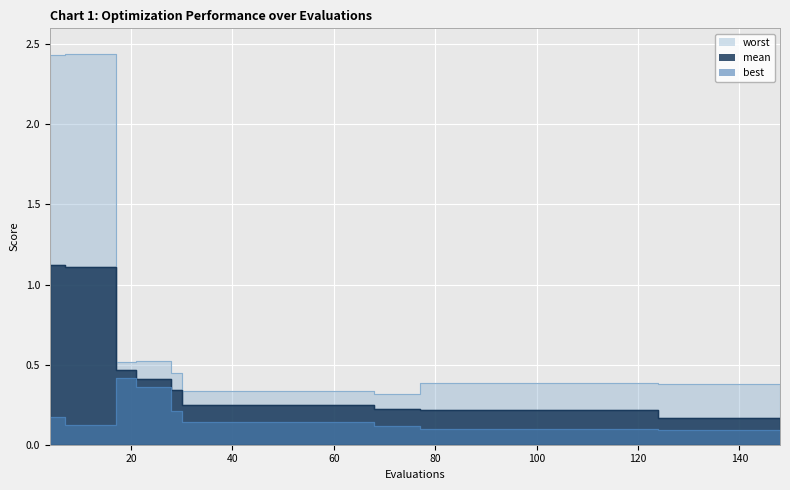

What is the minimum value shown in the chart?

0.1